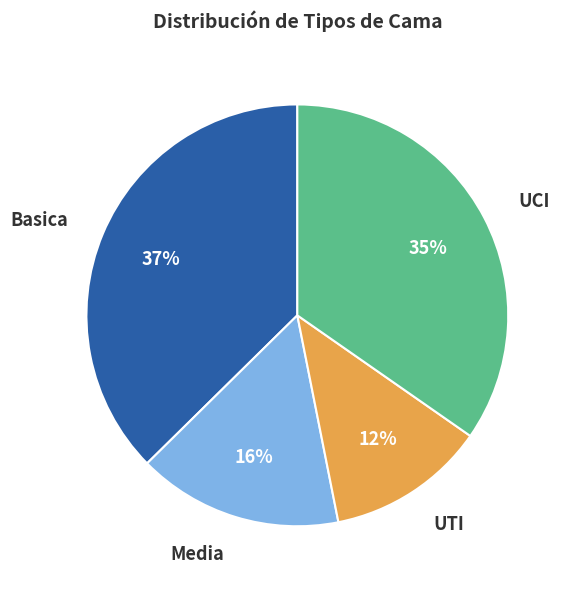

Does any single category account for the majority?

No